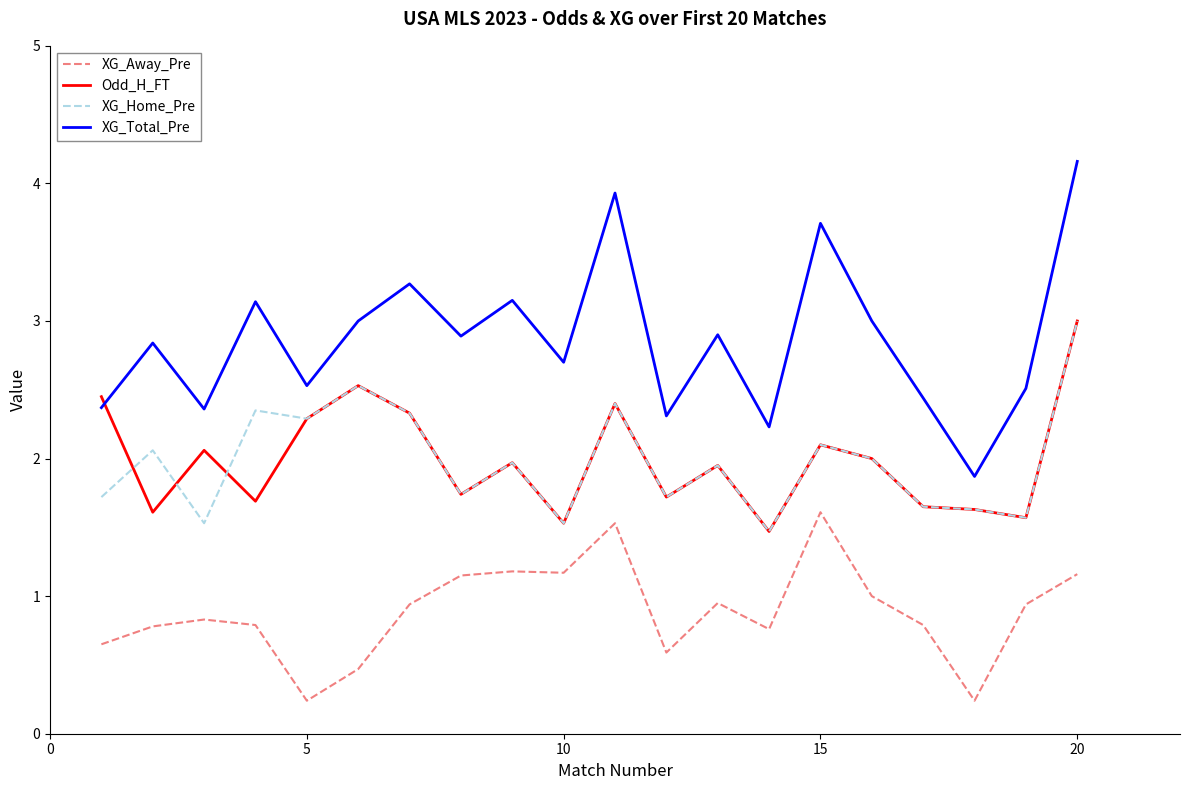

In XG_Home_Pre, how many points are higher than both neighbors (excluding endpoints)?

7